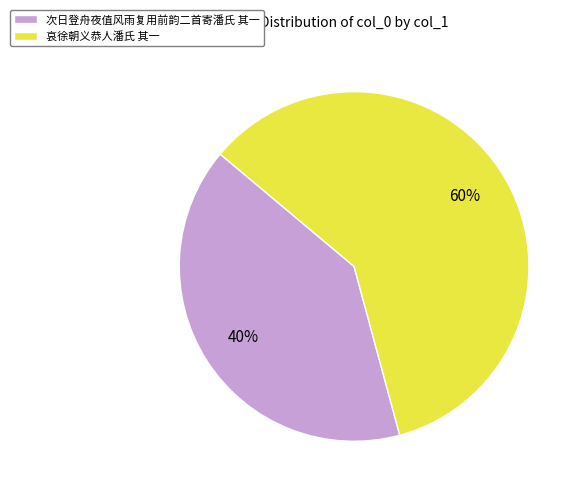

Which slice is the largest?

哀徐朝义恭人潘氏 其一